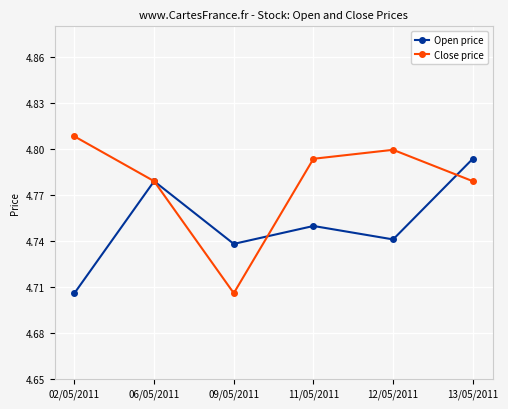

How many Open price values are between 4 and 5?

6